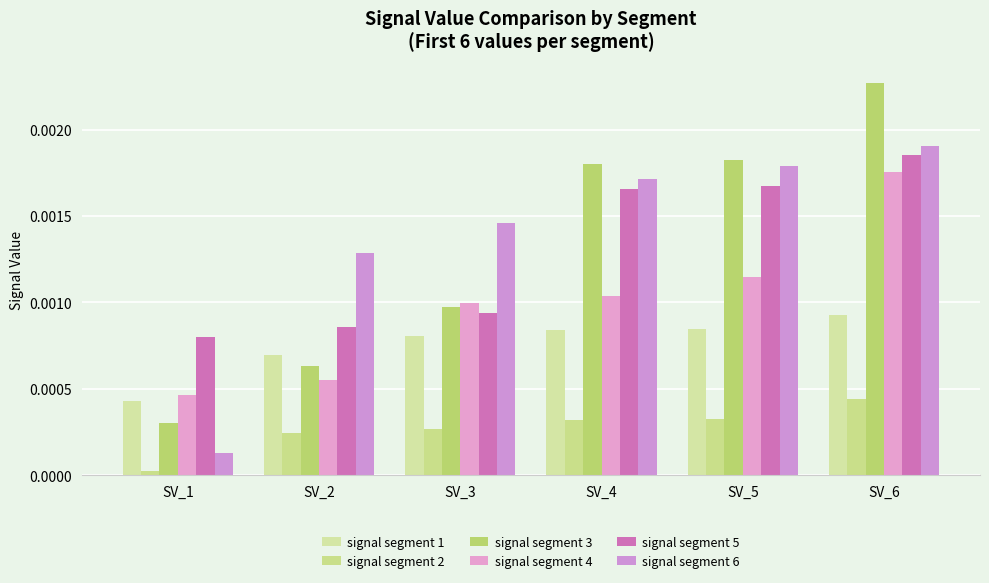

At which category is the sum across all series the highest?

SV_6